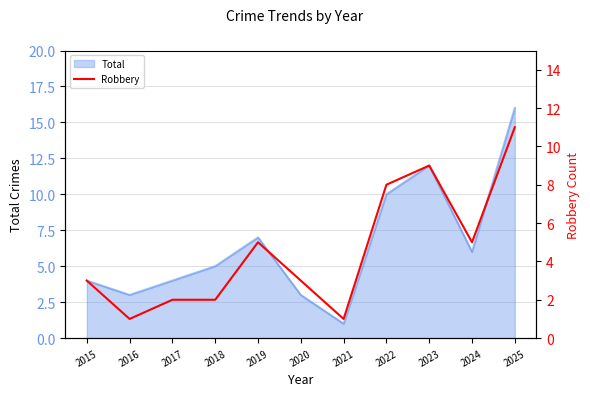

Is it true that Total equals 2 at 2020?

False